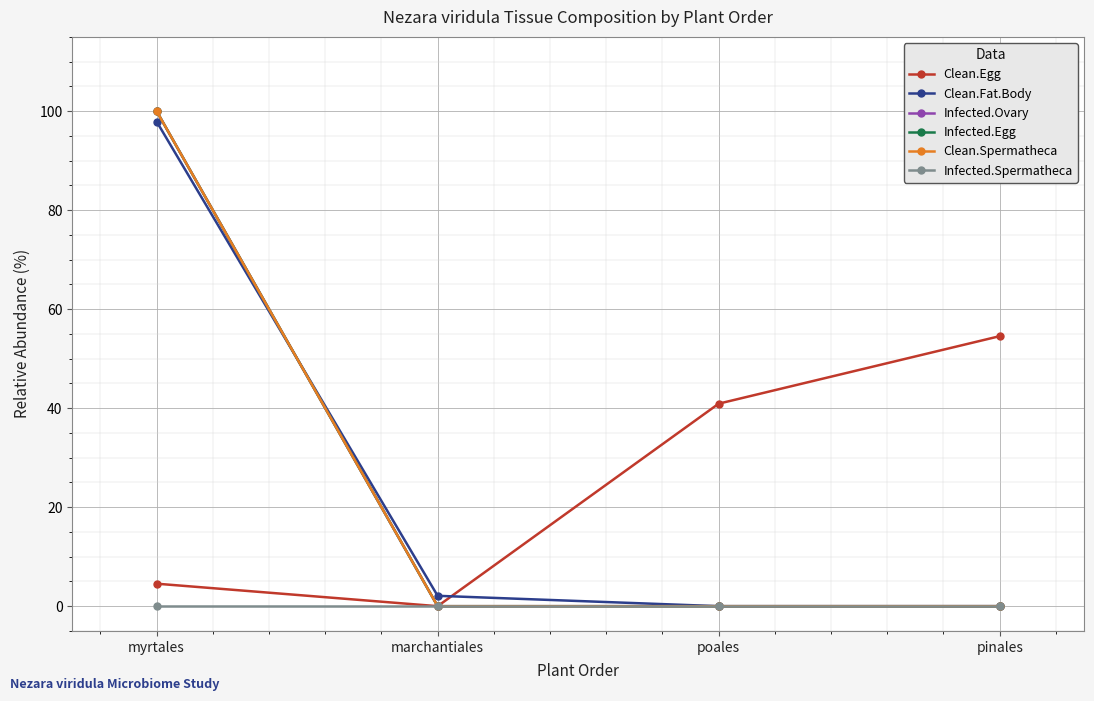

Is this an area chart (filled region under the line)?

No